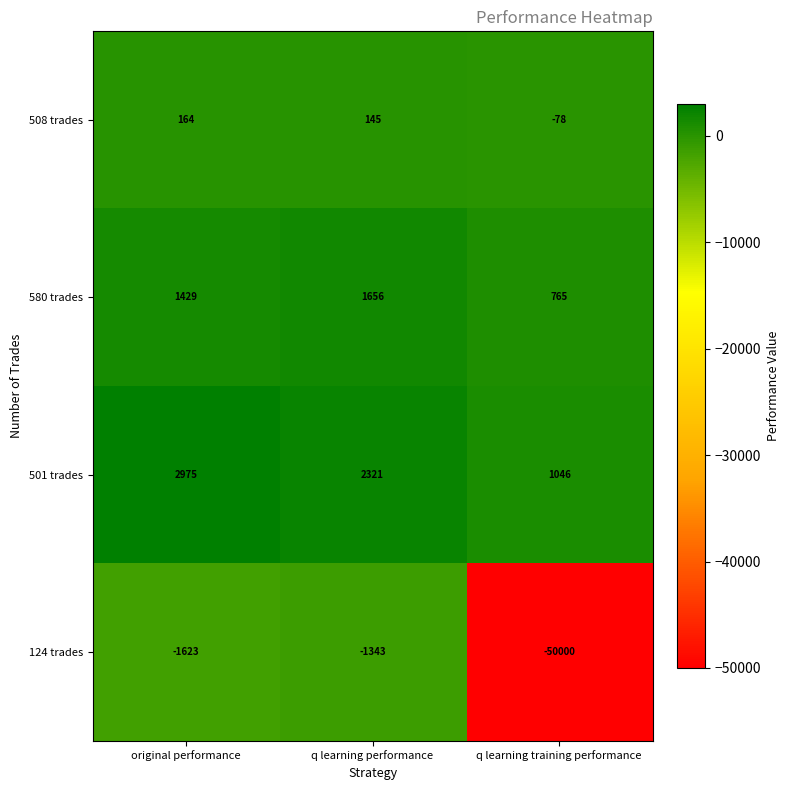

True or false: 508 trades has a value of 36 at original performance.

False